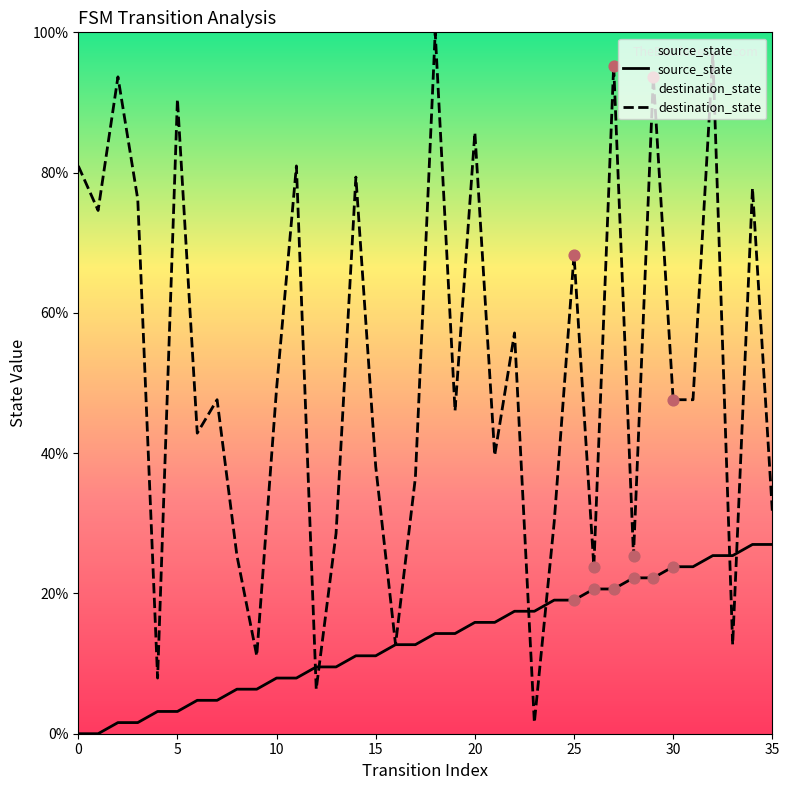

Which series contains the highest Y value?

destination_state